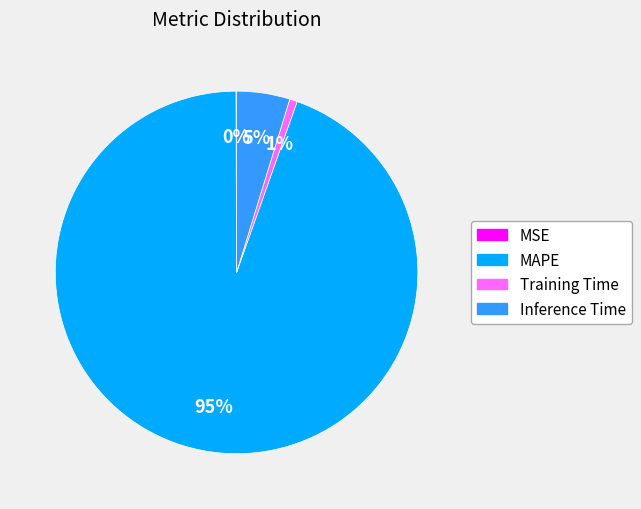

Is the sum of MAPE and Training Time greater than half?

Yes